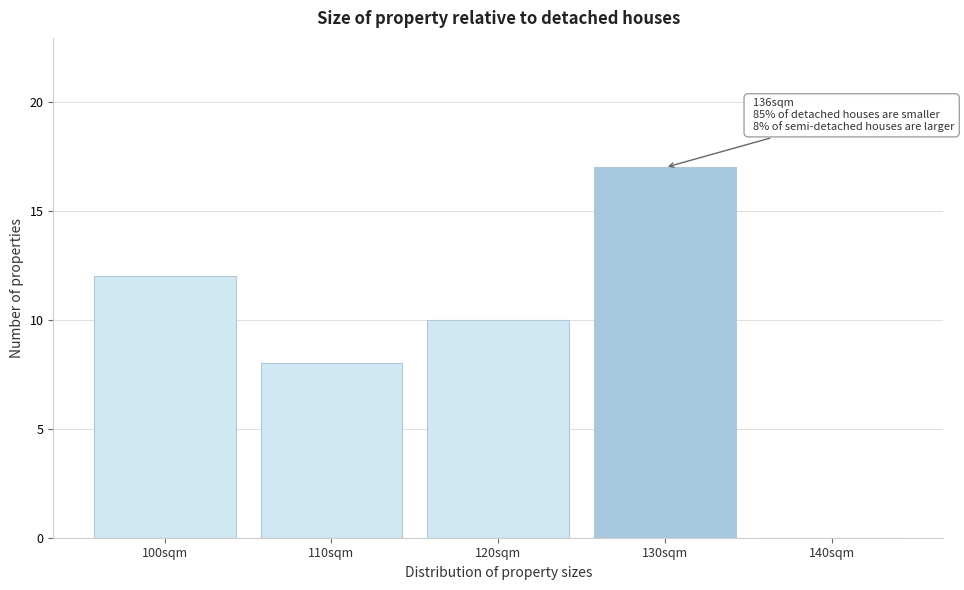

Reading left to right, transcribe all the data shown in this chart.

100sqm=12	110sqm=8	120sqm=10	130sqm=17	140sqm=0